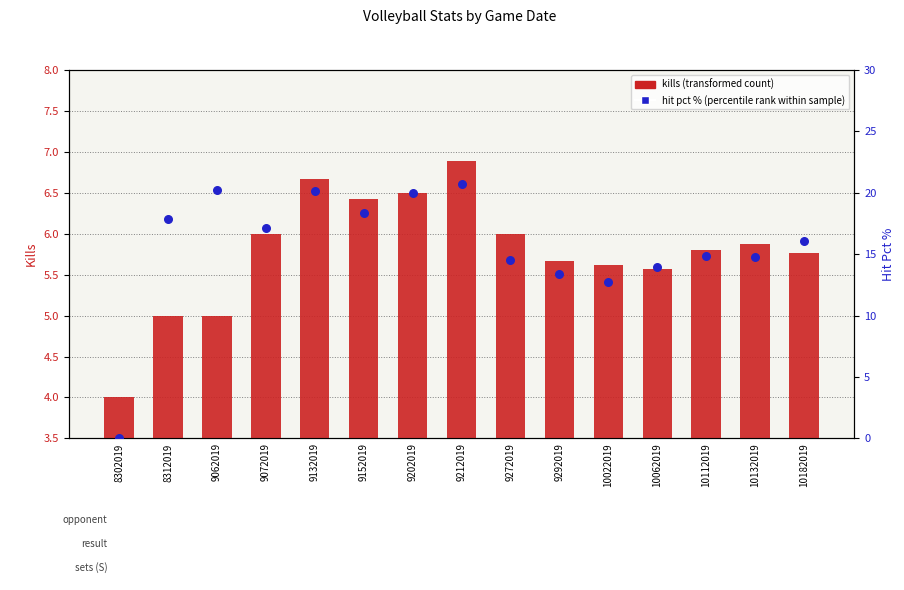

Which series contains the lowest Y value?

hit pct % (percentile rank within sample)